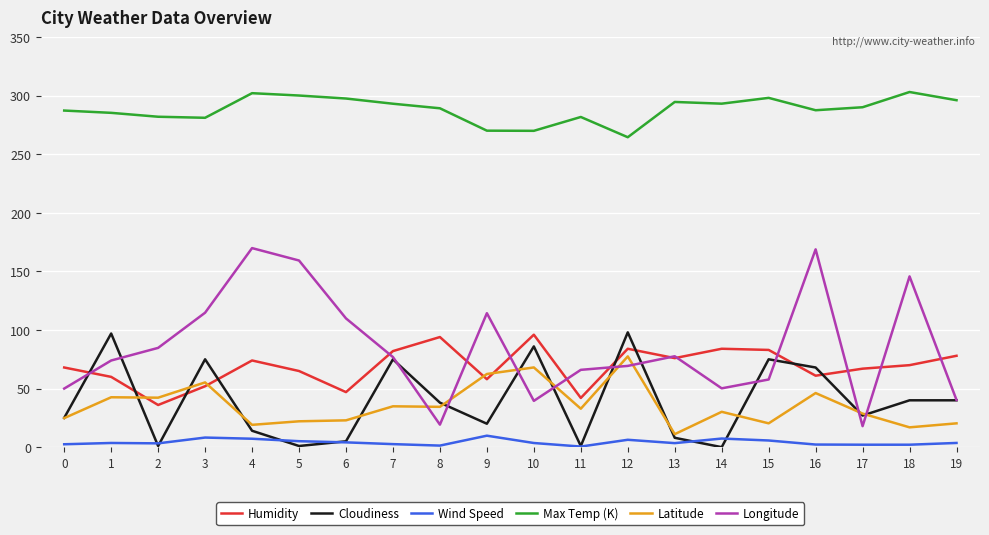

Which series has the largest total across all categories?

Max Temp (K)